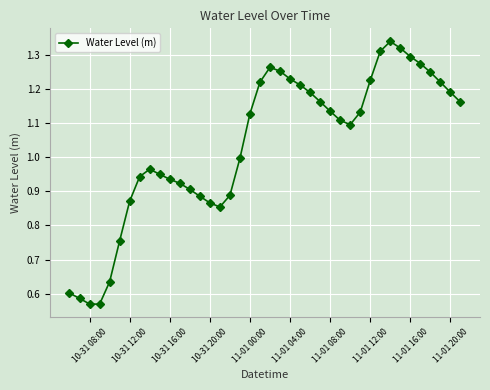

What is the sum of all values?

41.4